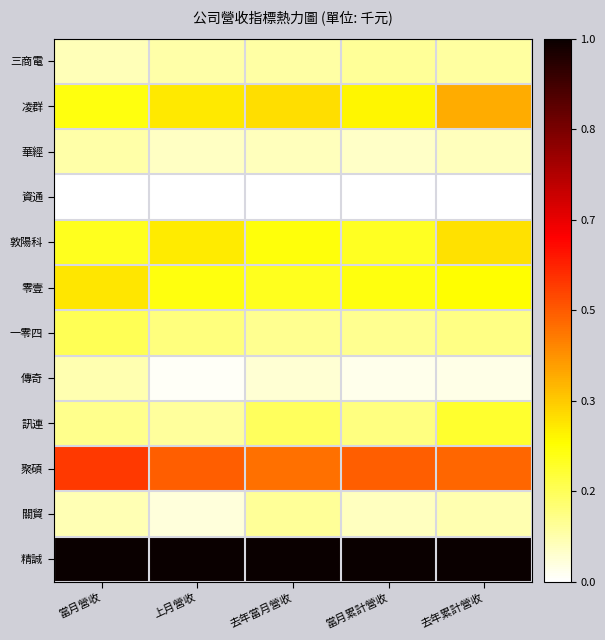

What is the total value across all series at 上月營收?

2.7